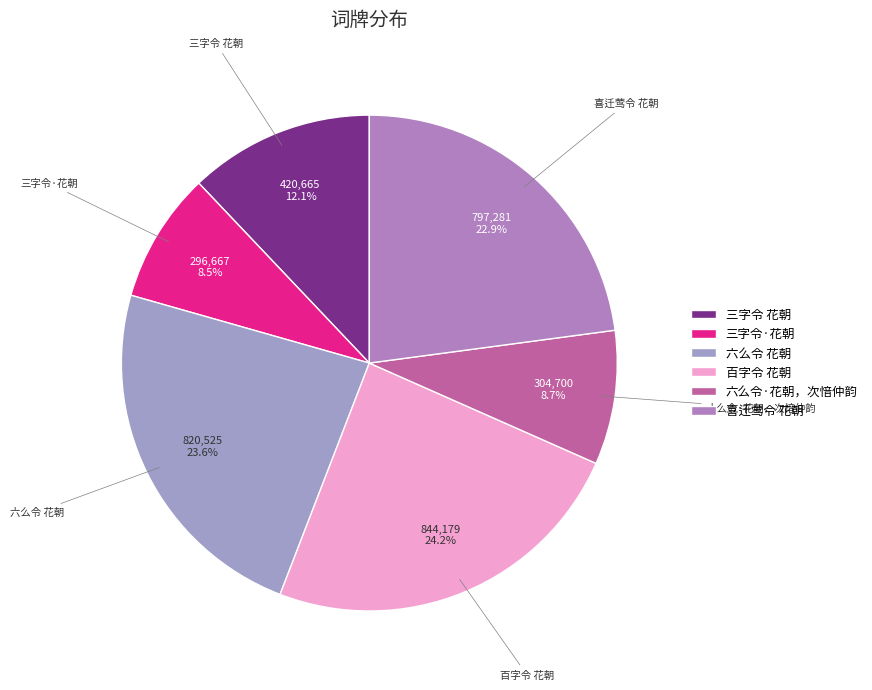

Do 三字令·花朝 and 六么令·花朝，次愔仲韵 together represent more than half of the pie?

No